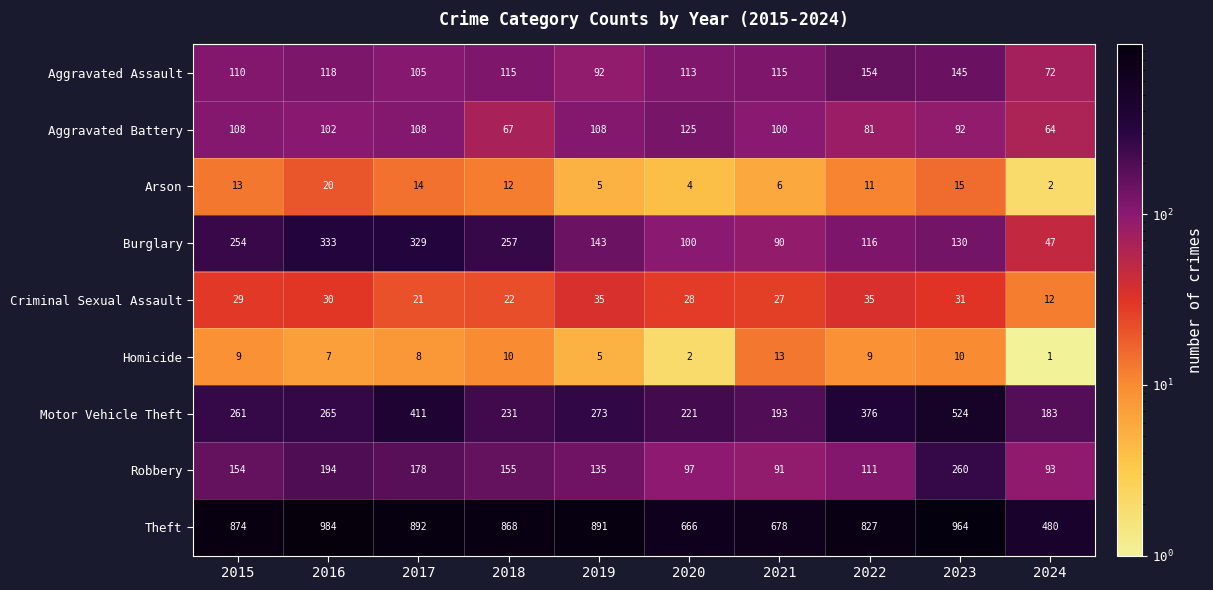

At how many categories does at least one series exceed 927?

2